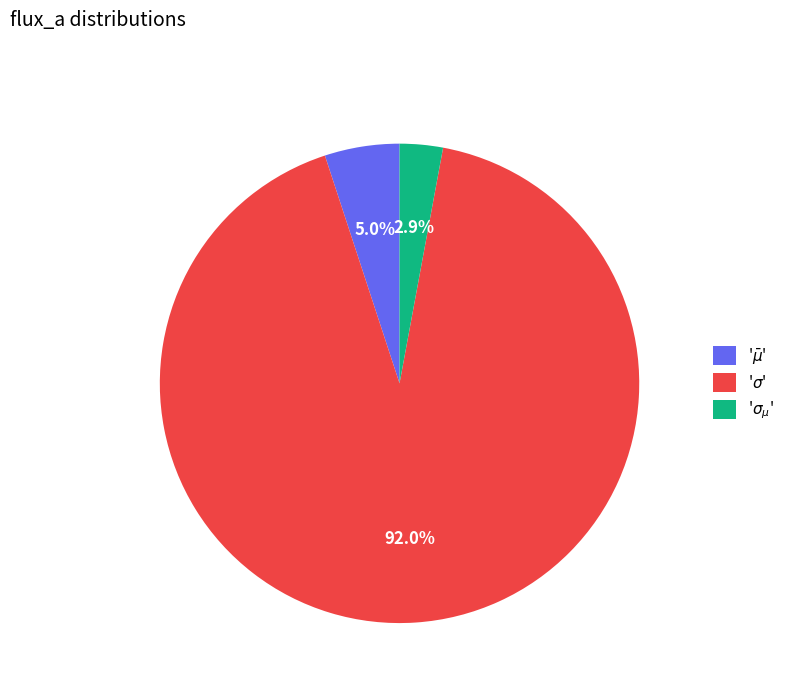

To the nearest percent, what is the average slice percentage?

33%